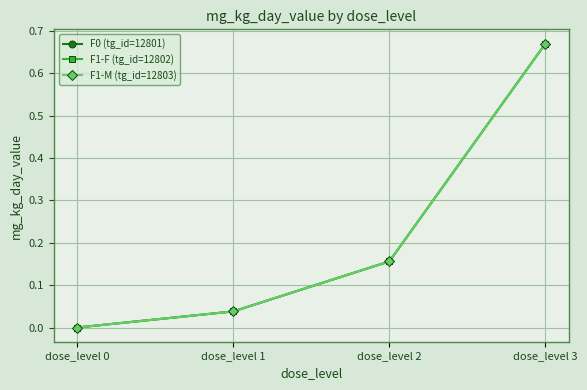

Between dose_level 3 and dose_level 1, which is larger?

dose_level 3